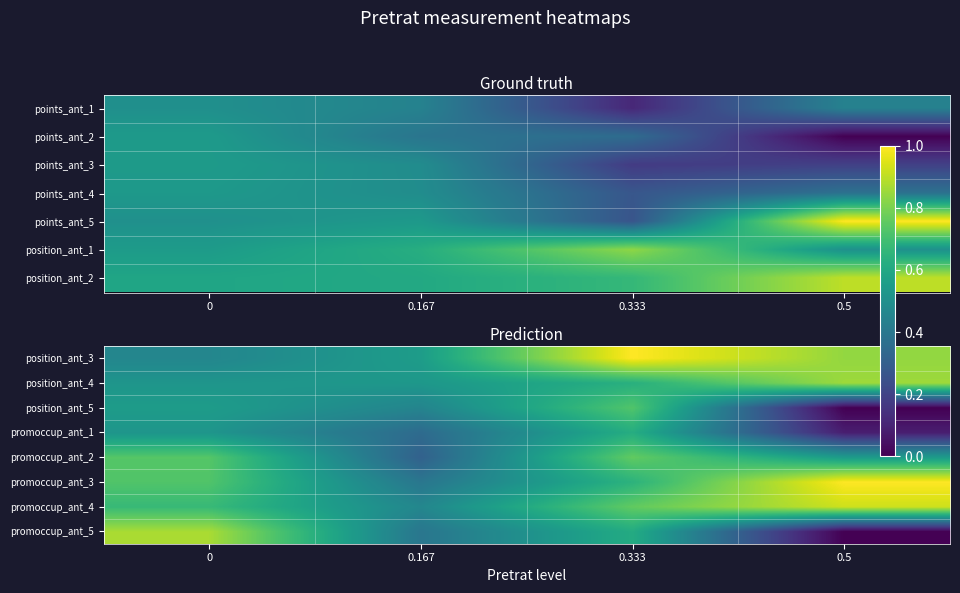

What is the greatest value displayed?

1.0